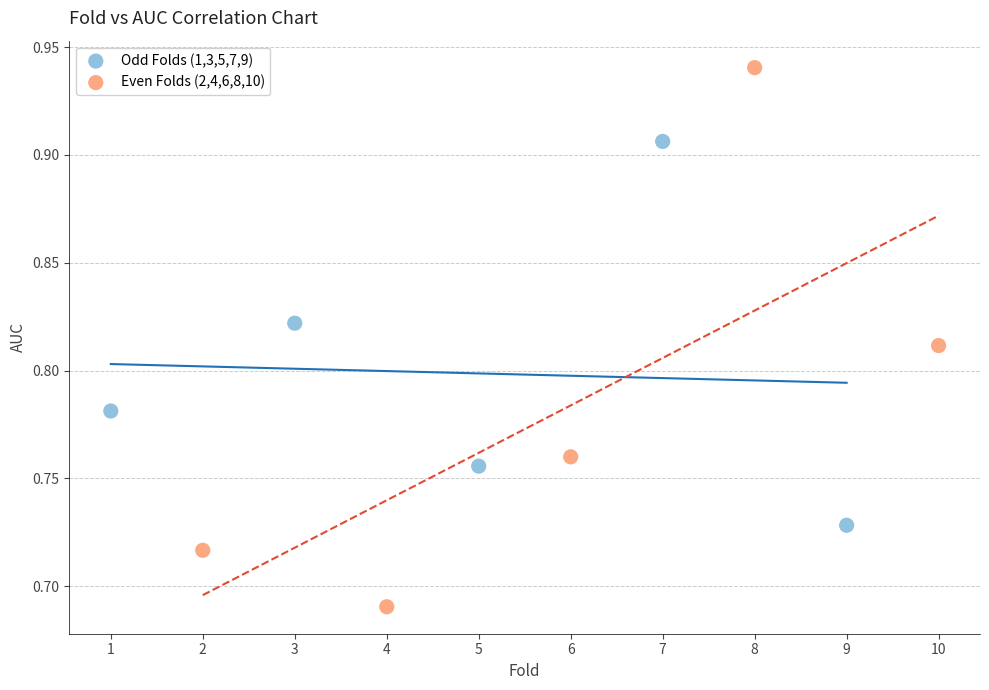

Which series contains the highest Y value?

Even Folds (2,4,6,8,10)